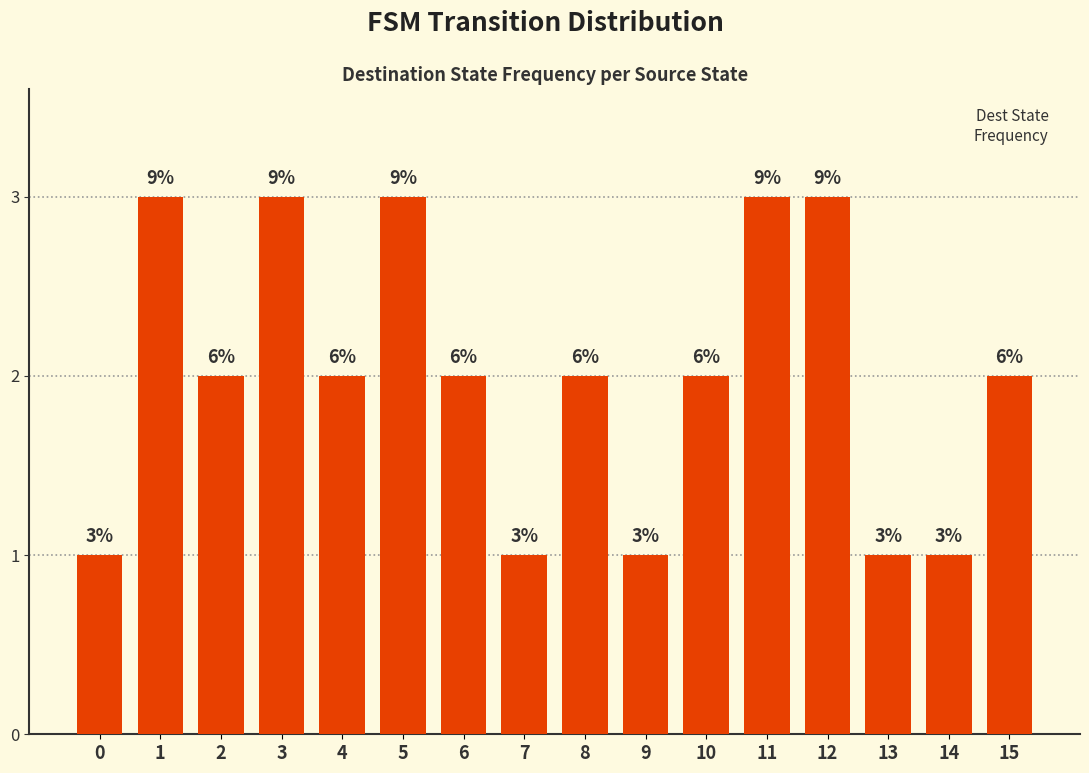

Which has a higher value, 11 or 15?

11